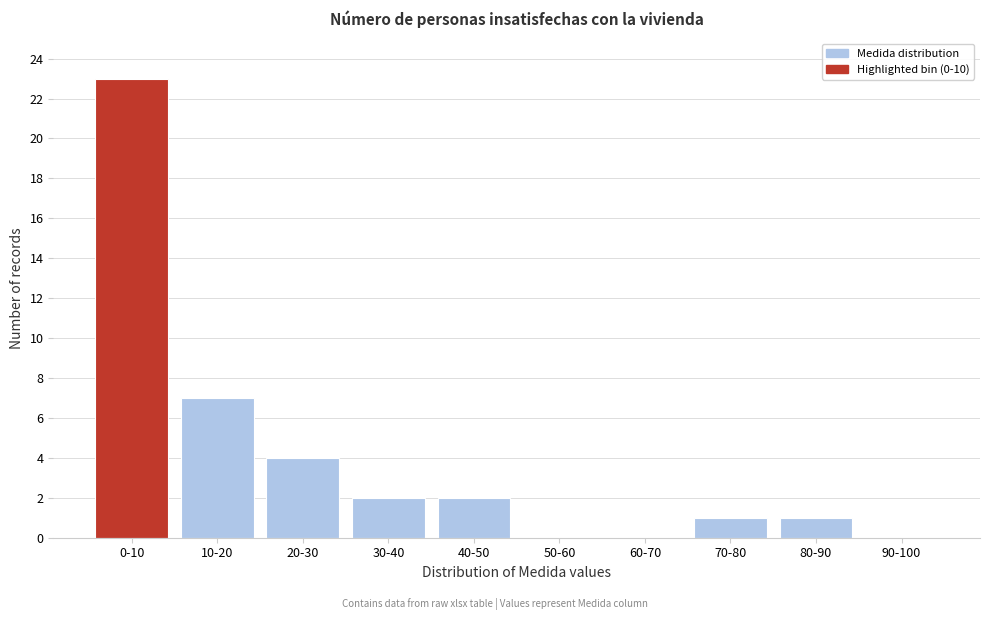

Reading right to left, list all the values displayed in this chart.

90-100=0	80-90=1	70-80=1	60-70=0	50-60=0	40-50=2	30-40=2	20-30=4	10-20=7	0-10=23